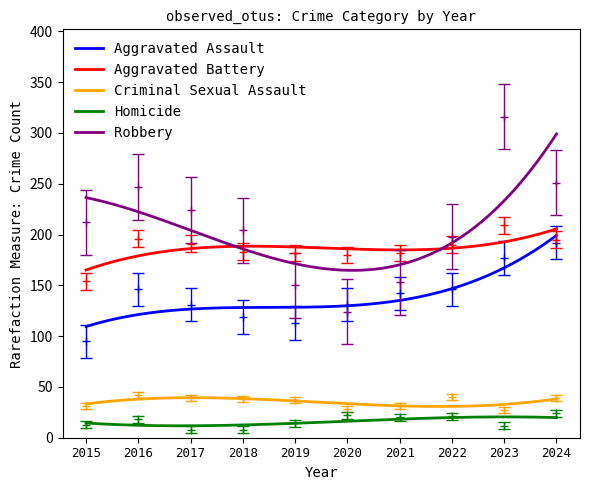

Which series changed the most between 2016 and 2019?

Robbery